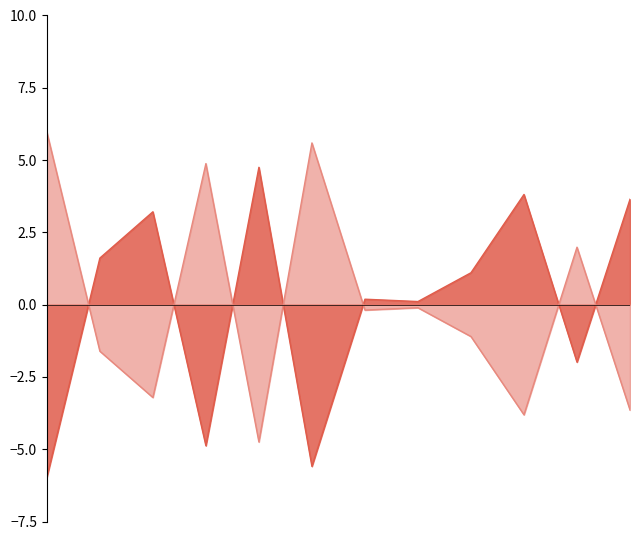

Is the value of Porcentaje Abstencion at 2015 greater than the value of Porcentaje Participacion at 2003?

No